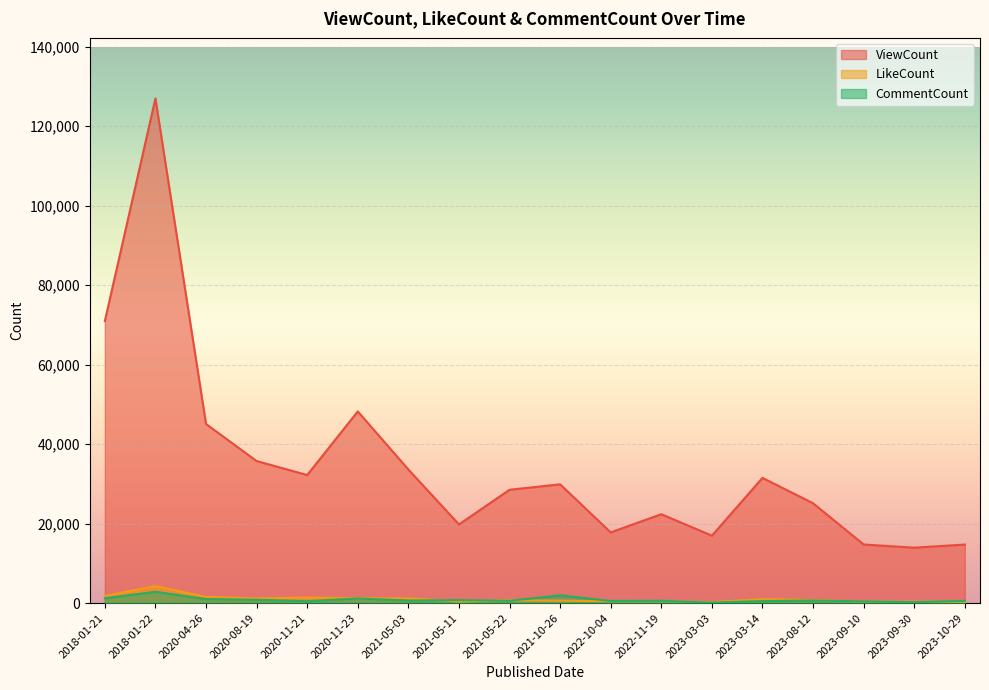

What is the label of the 5th point from the left?

2020-11-21